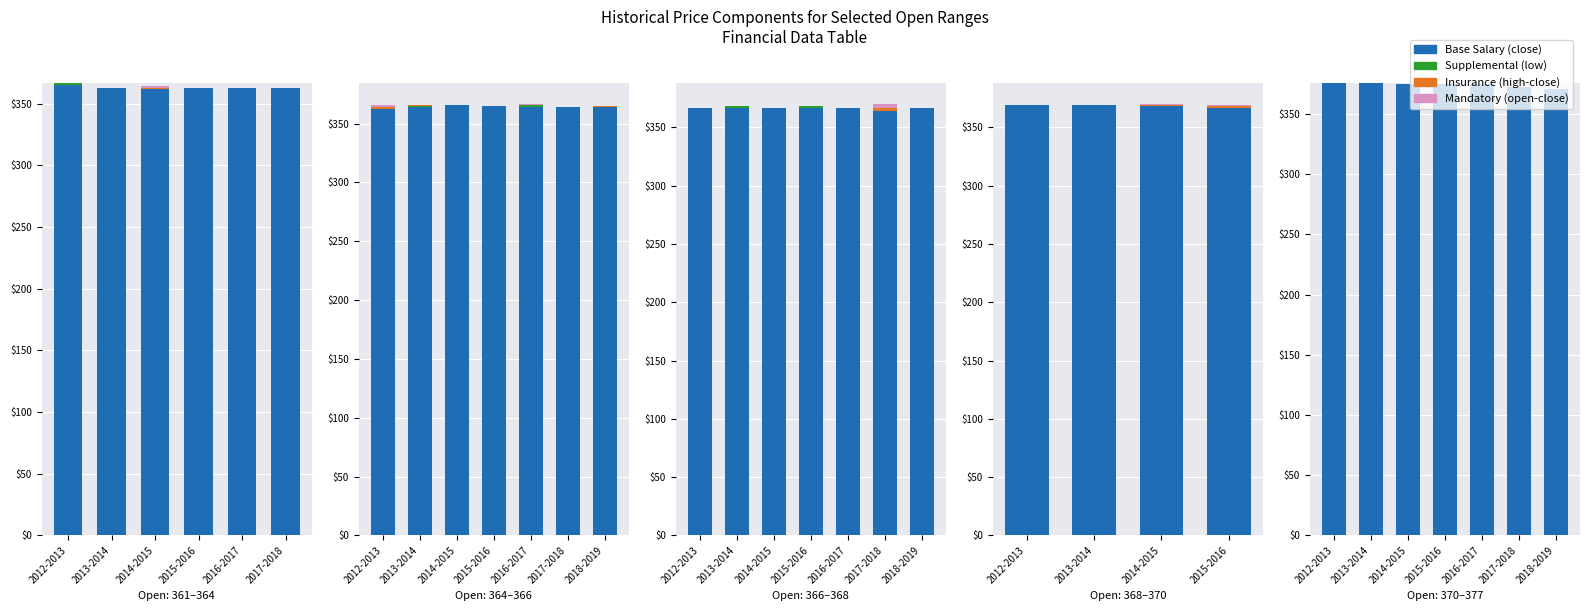

Is the value of Supplemental (low) at 2016-2017 greater than the value of Mandatory (open-close) at 2016-2017?

No